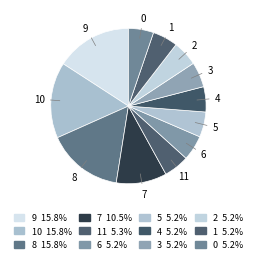

How many segments does this pie chart have?

12